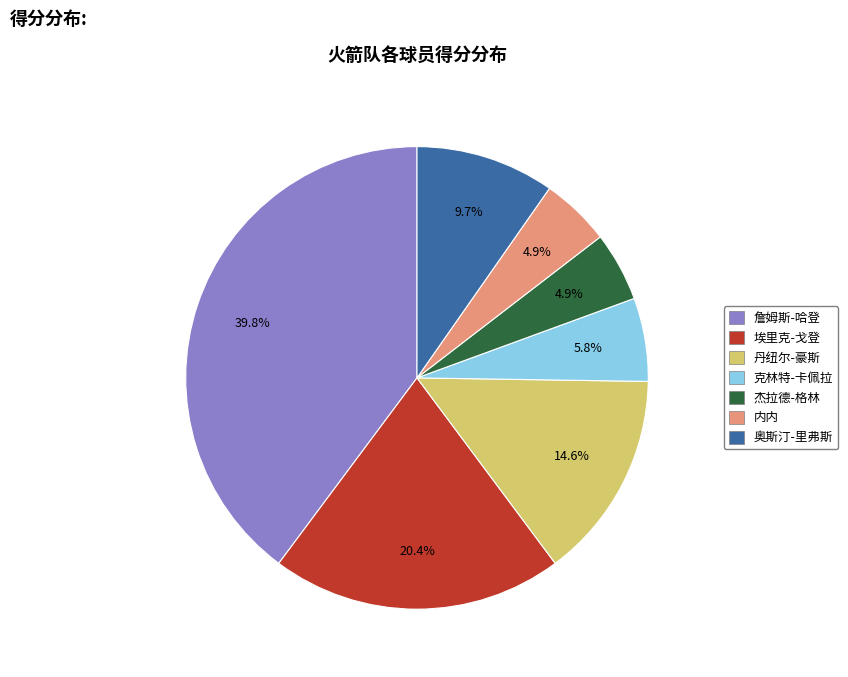

Which category has the biggest portion of the pie?

詹姆斯-哈登